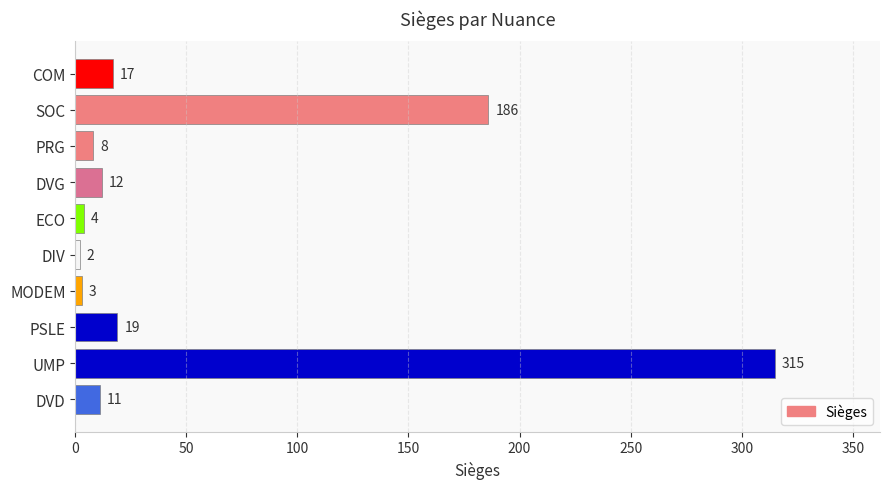

At which label is the value closest to 158?

SOC